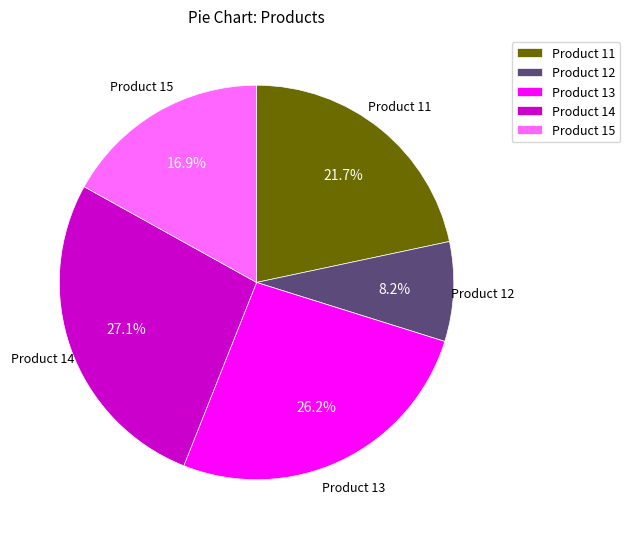

The Product 13 slice represents 34% of the pie. True or false?

False